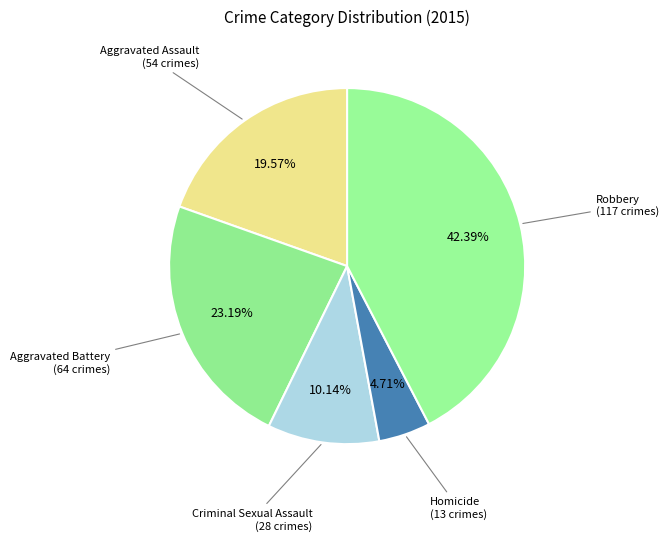

Which slice is the largest?

Robbery